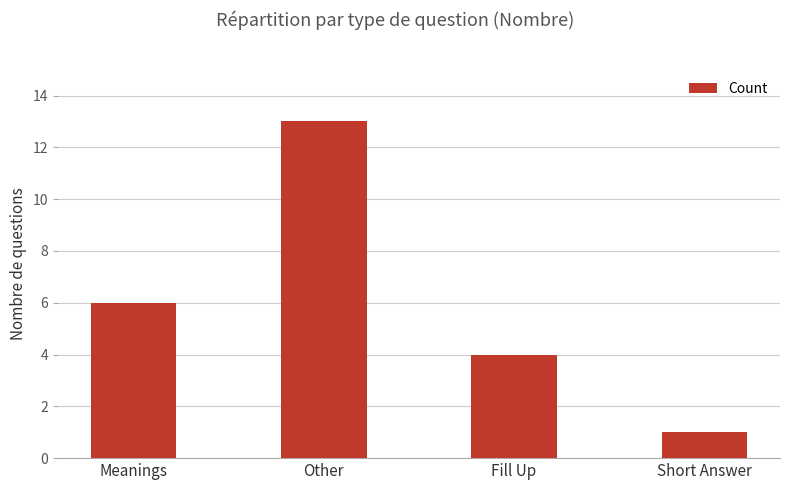

Count the values in the range 4 to 13.

3